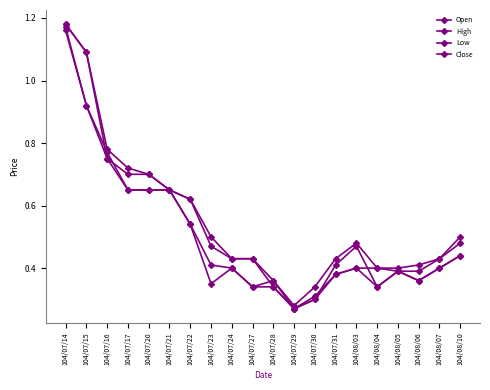

How many distinct data groups are displayed?

4